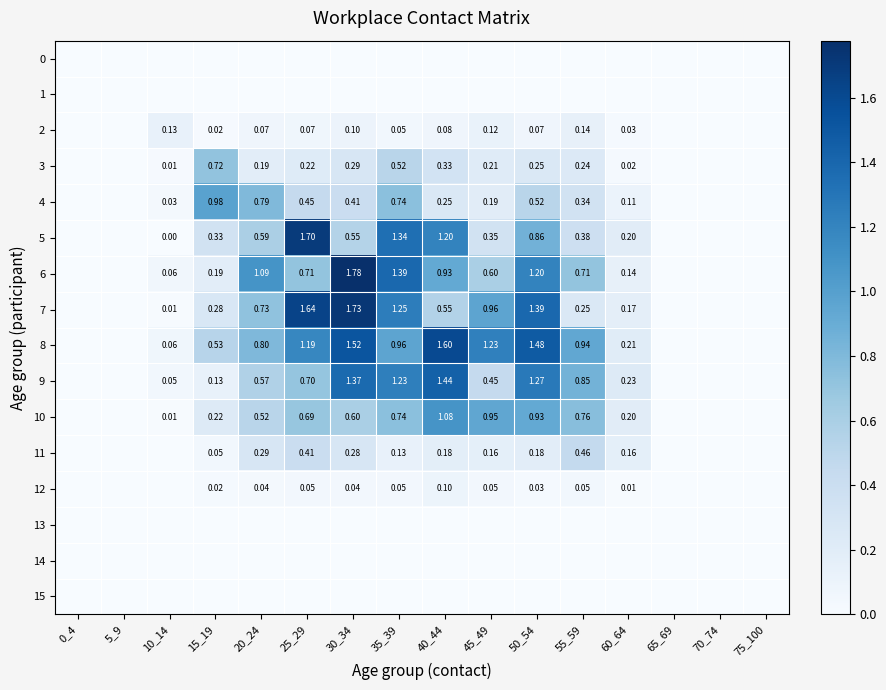

Which series has the largest total across all categories?

8